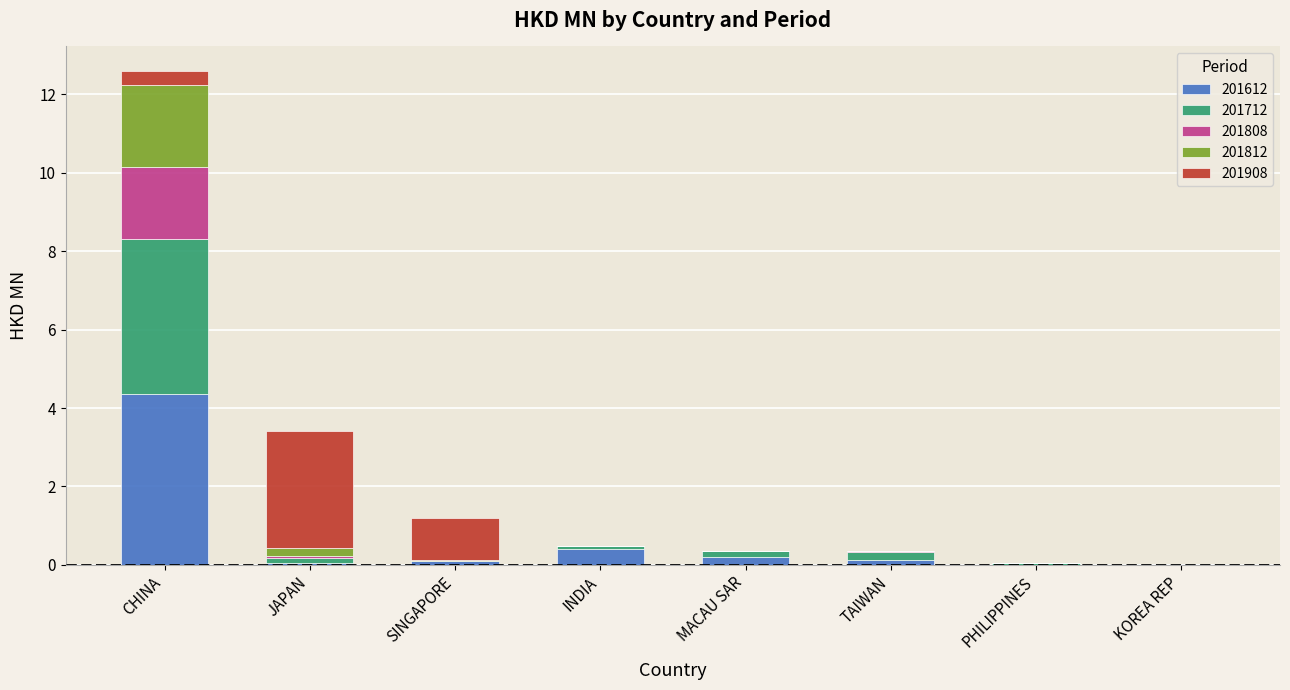

Which category has the highest value in the 201612 series?

CHINA